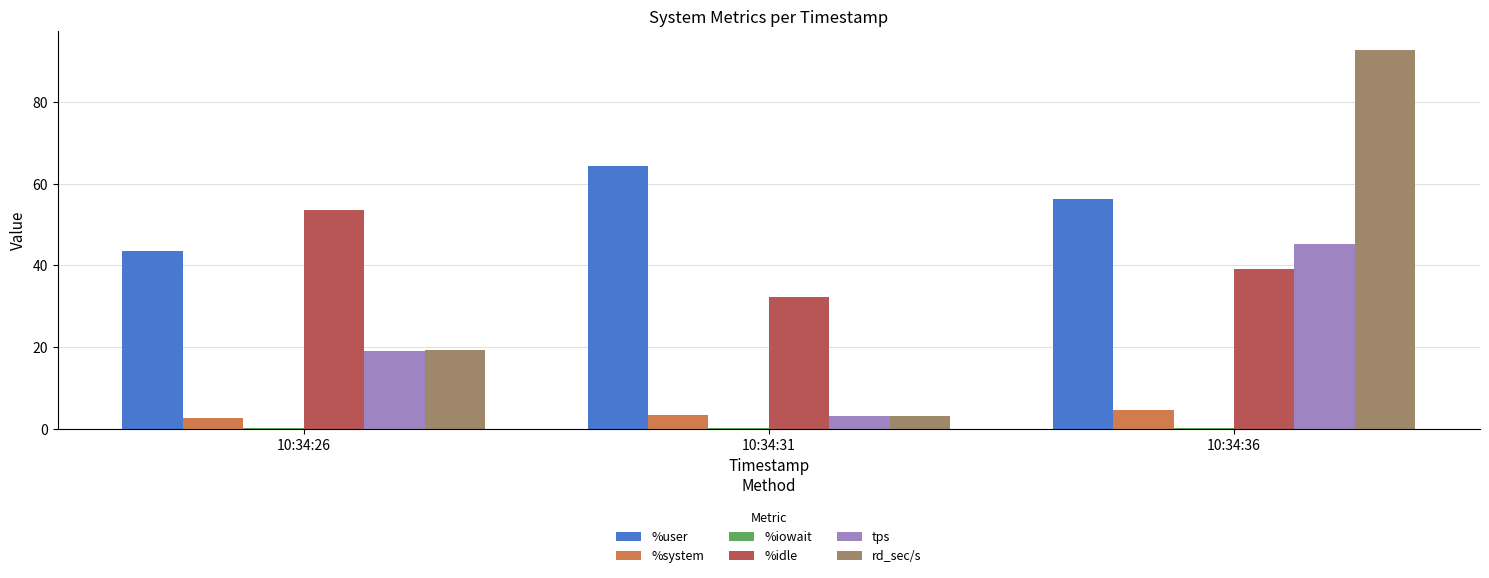

How many groups of bars are there?

3